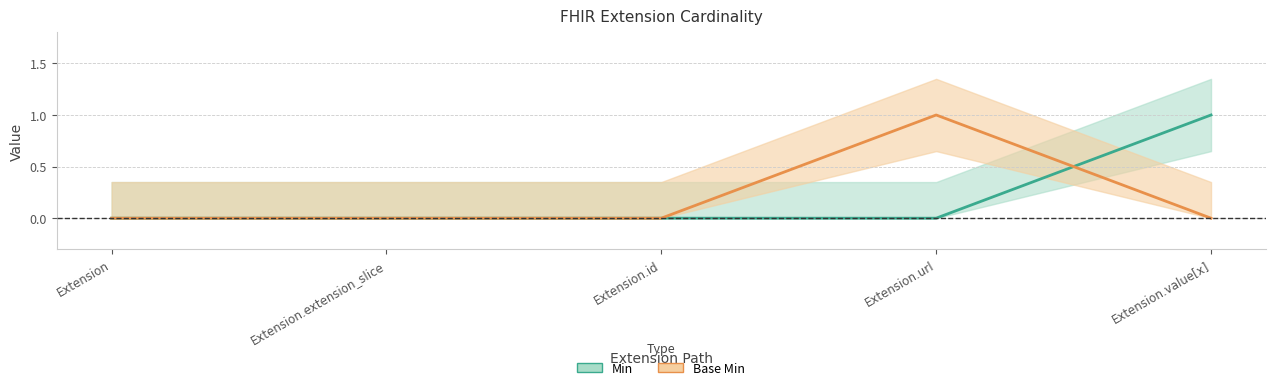

What is the difference between the highest and lowest values at Extension.url?

1